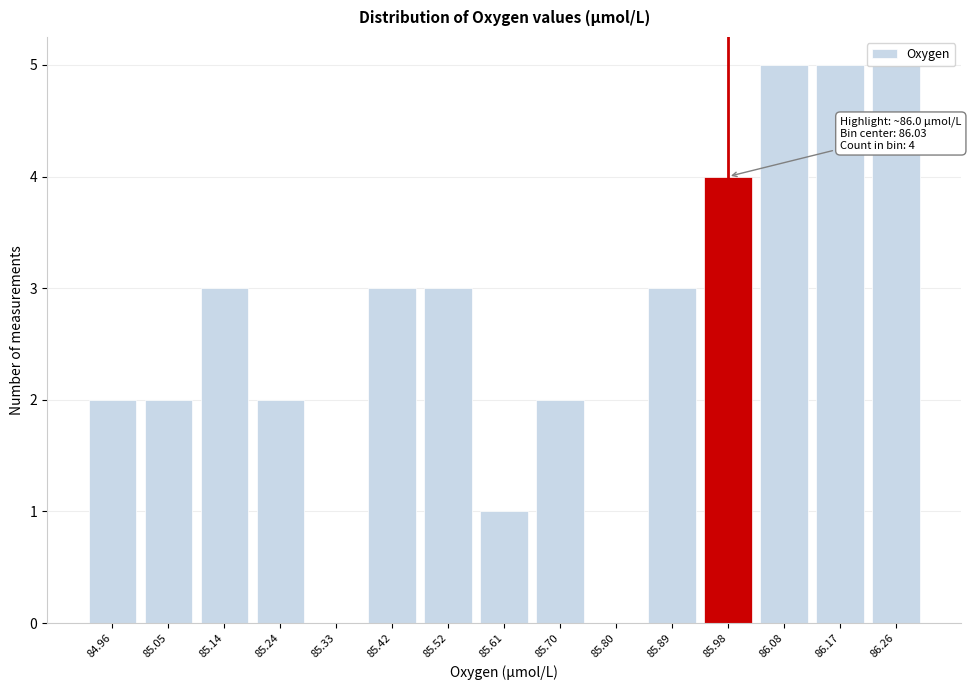

Approximately how many times larger is the value at 85.14 compared to 86.17?

0.6